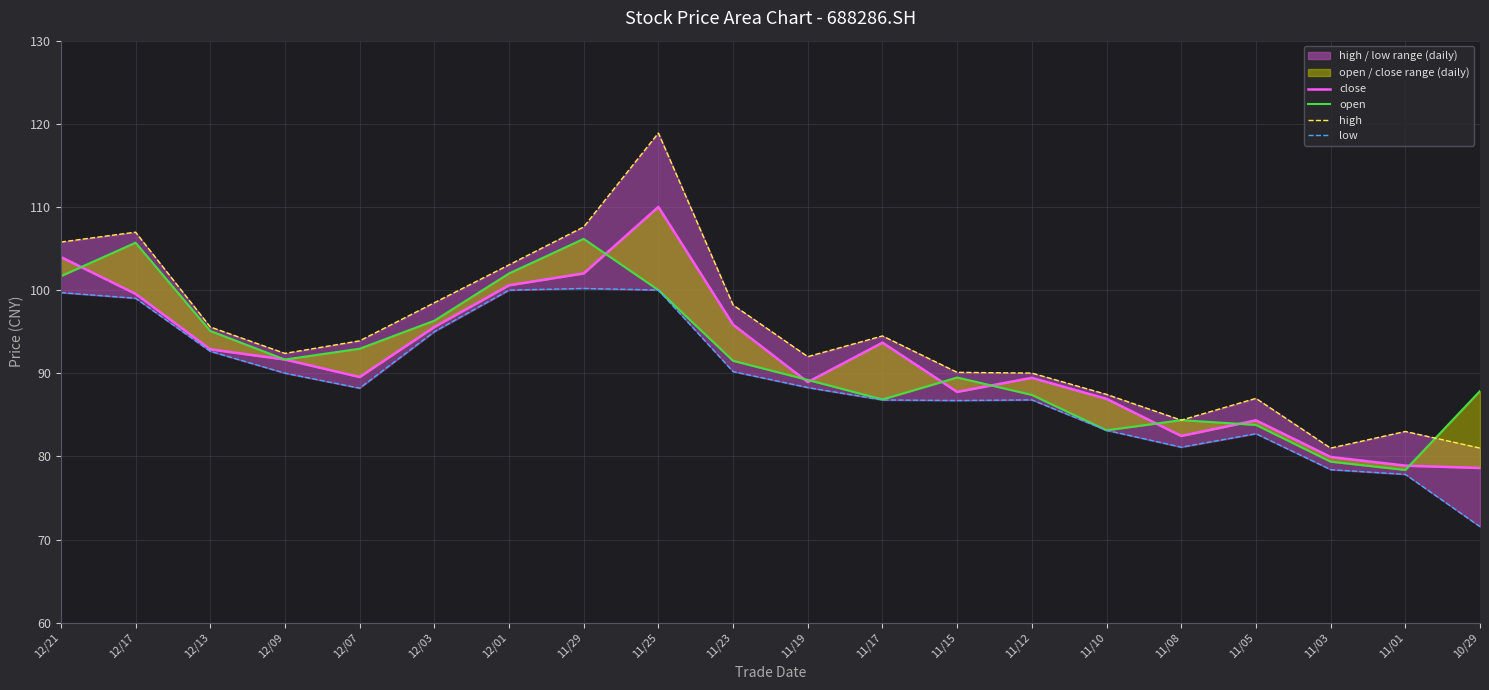

Read the high value at 11/08.

84.4